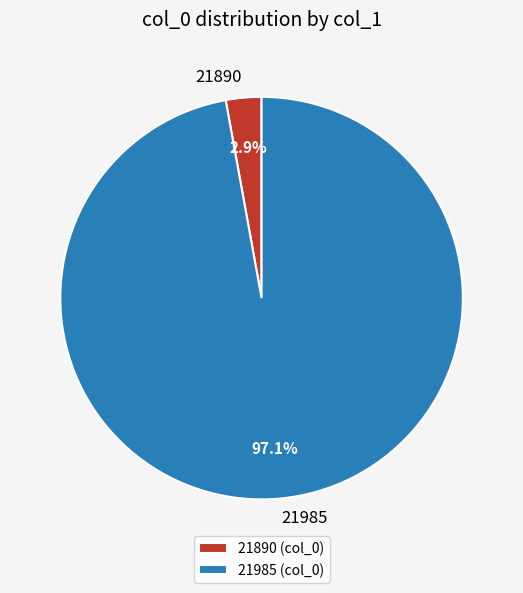

Which has a higher value, 21985 or 21890?

21985